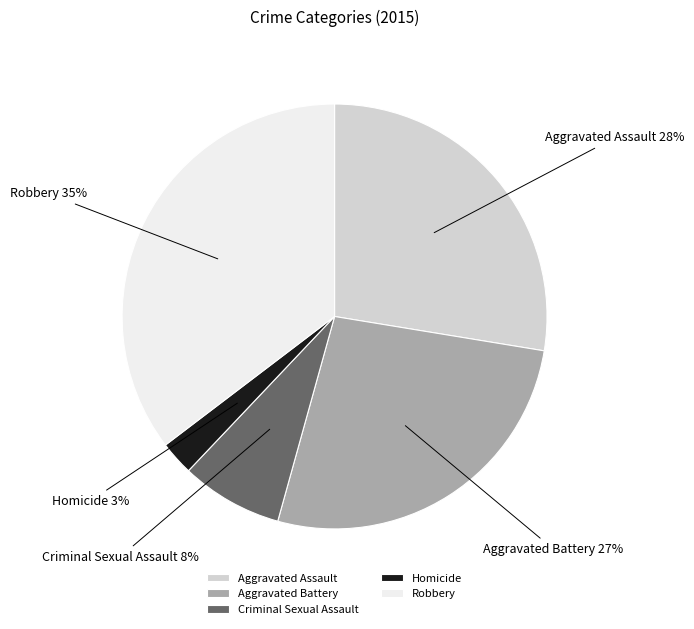

To the nearest percent, what percentage of the pie is Homicide?

3%